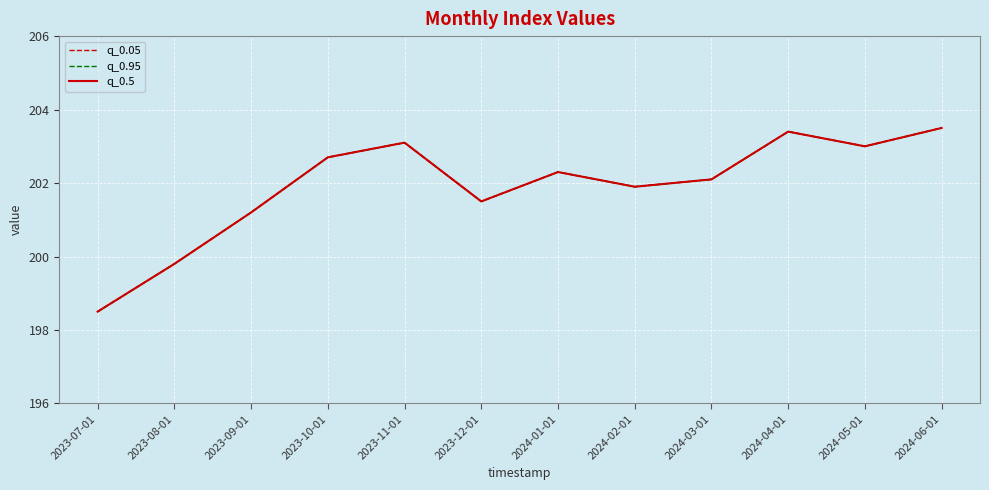

What is the label of the 4th point from the left?

2023-10-01